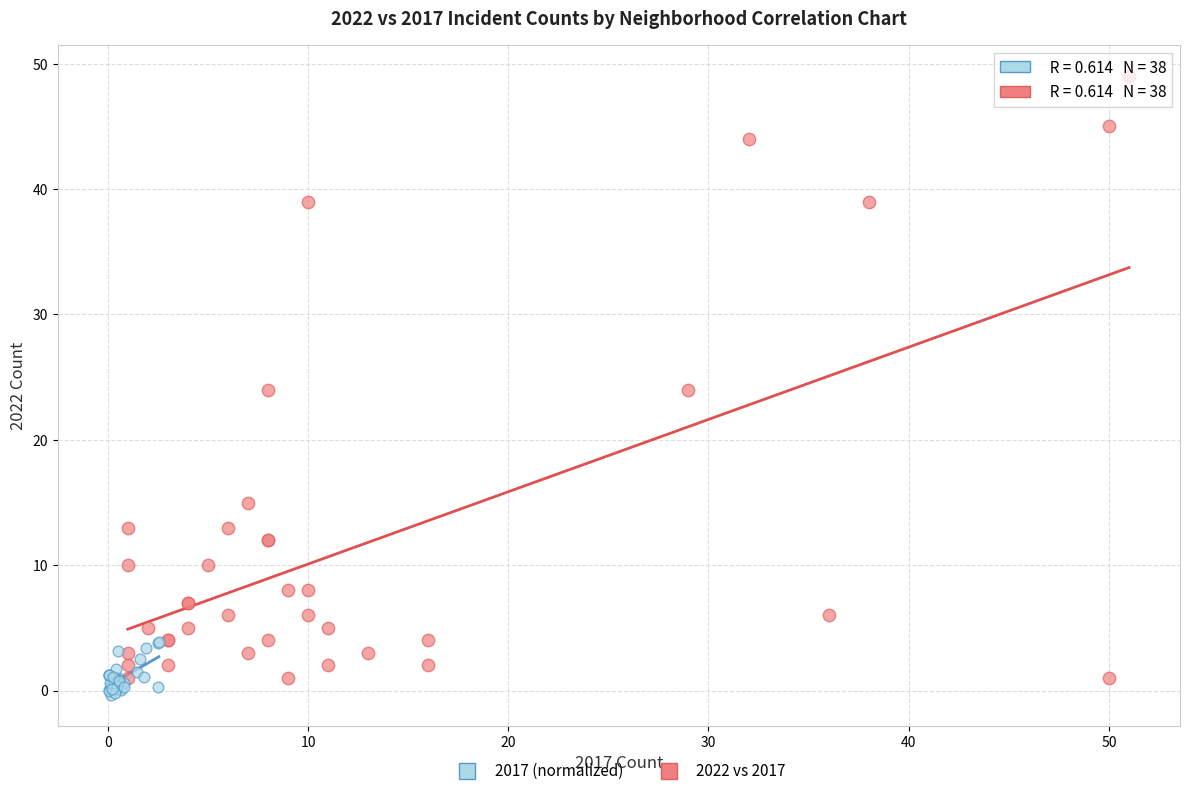

Which series contains the lowest Y value?

2017 (normalized)